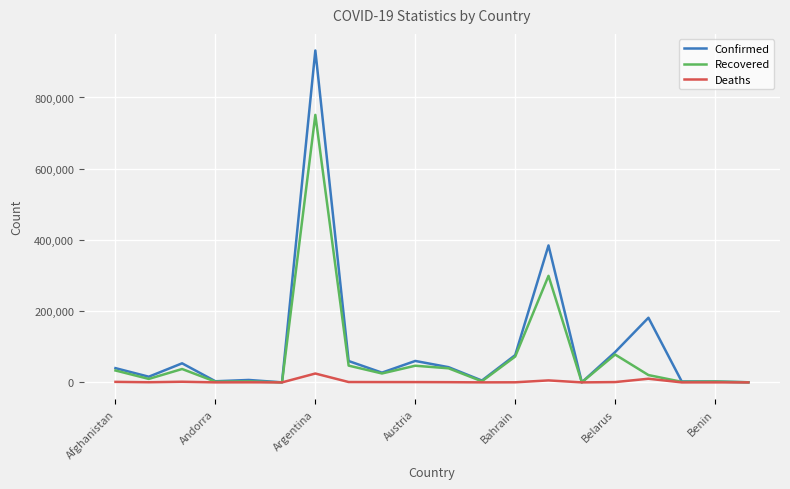

What is the highest value of the Deaths series?

24921